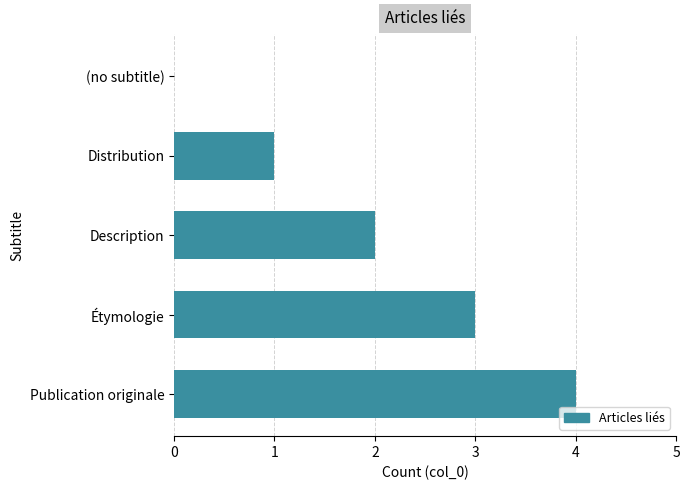

What is the ratio of the value at Publication originale to the value at Description?

2.0